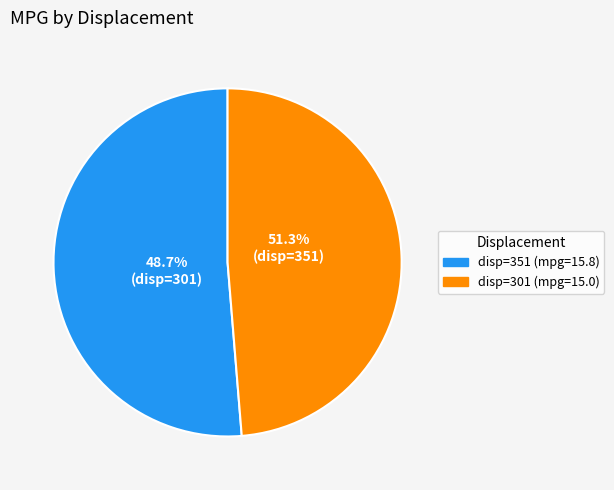

To the nearest percent, what percentage of the pie is 301?

49%